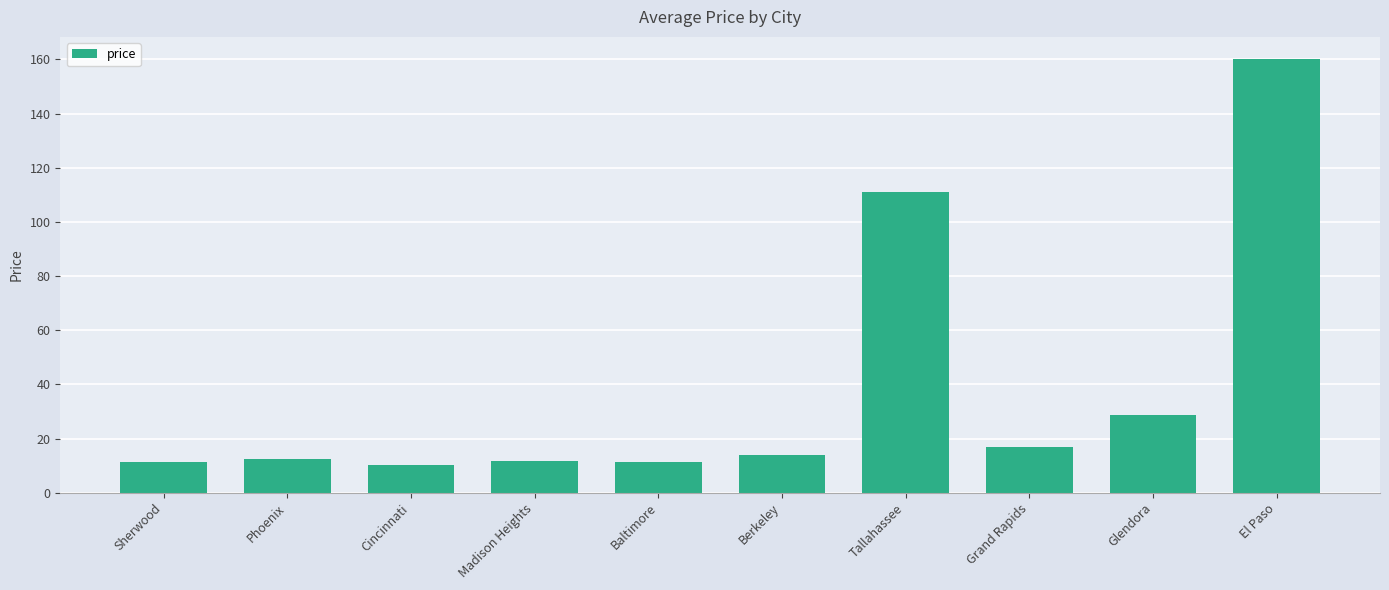

What position from the right is Grand Rapids?

3